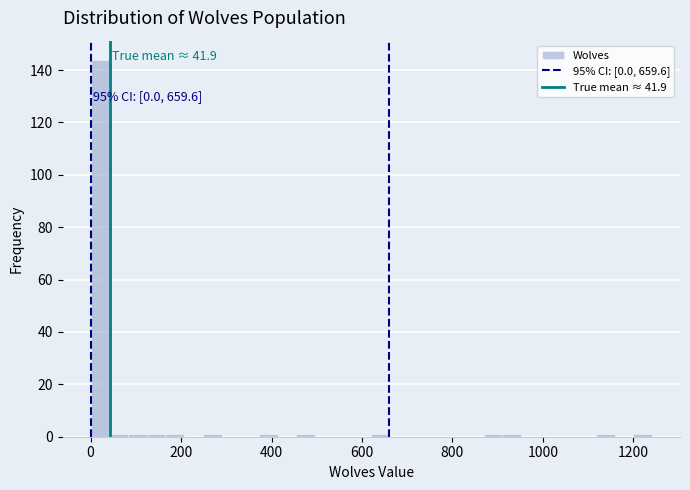

Around what value on the x-axis is the tallest bar? Give the approximate position of its centre, as read against the axis.

20